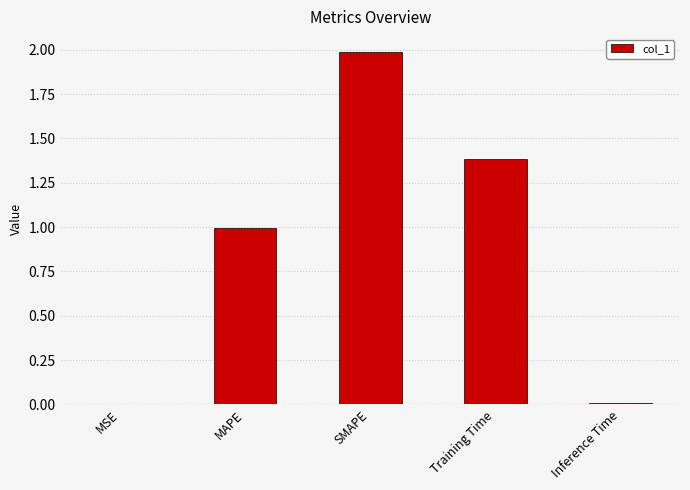

True or false: the data shows 0.0 at Inference Time.

True